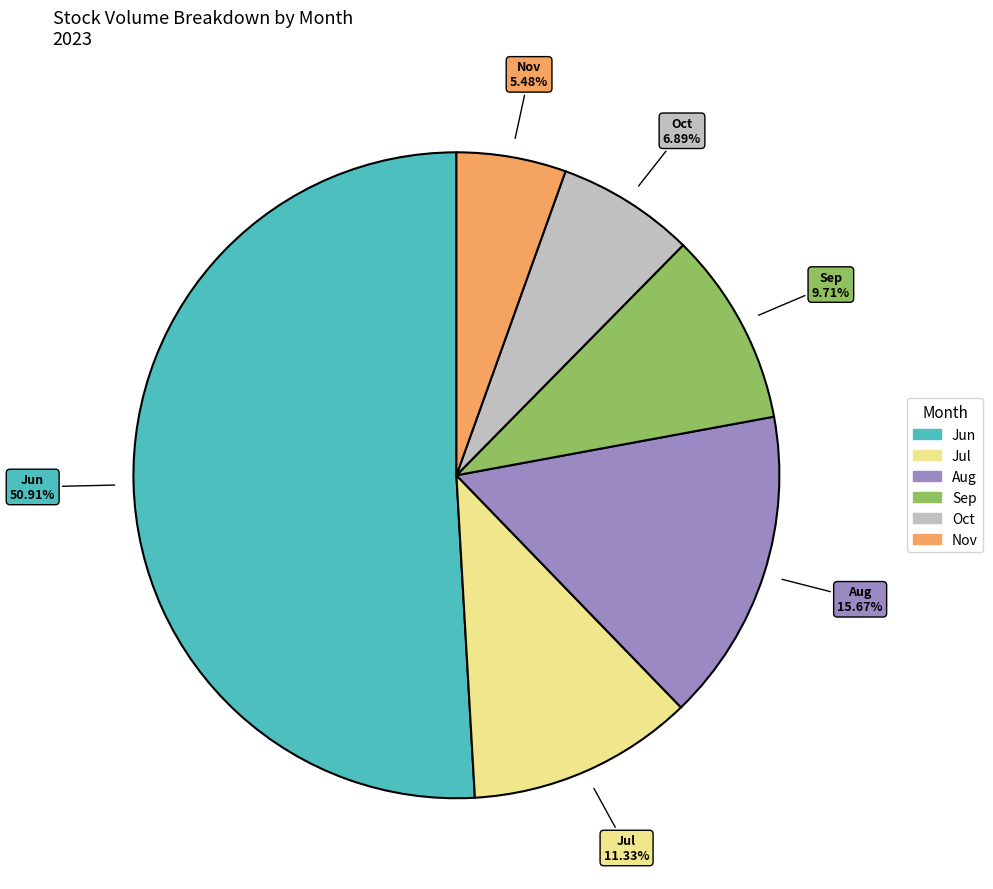

Does any single category account for the majority?

Yes